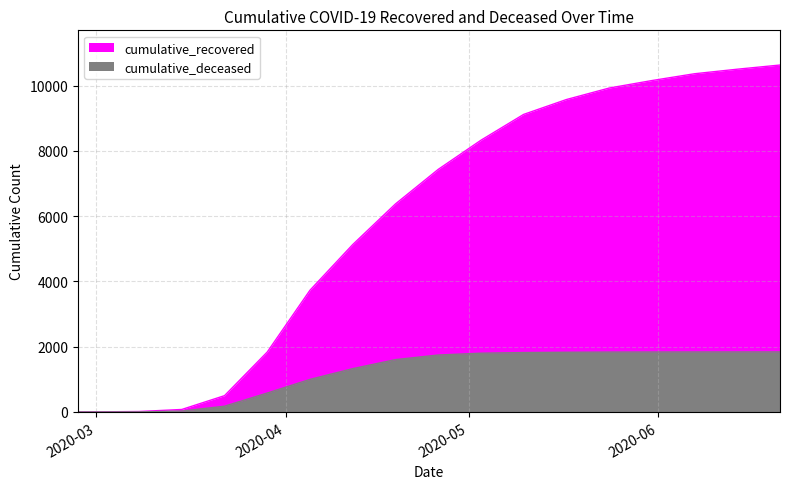

At which category does the chart reach its peak across all series?

2020-06-21